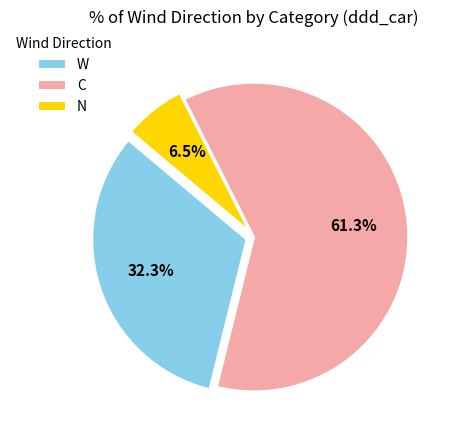

True or false: W accounts for 51% of the total.

False